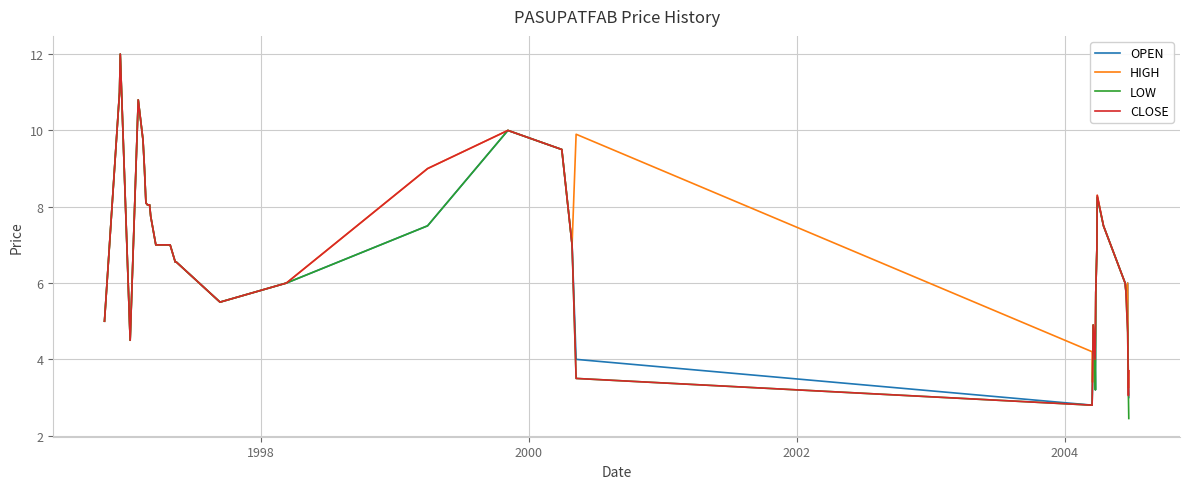

What is the minimum value for LOW?

2.5